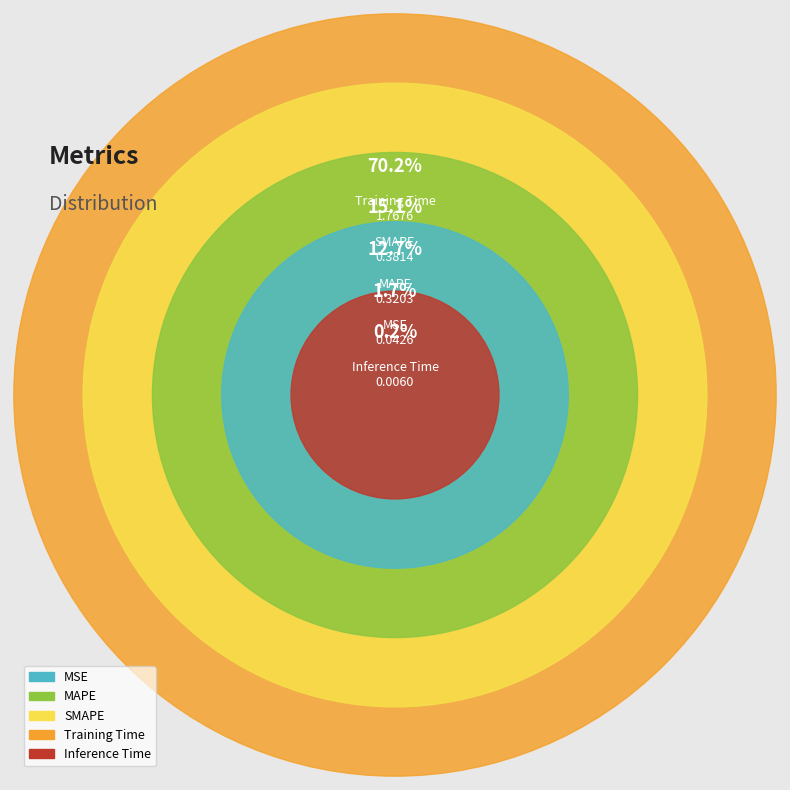

True or false: MSE accounts for 2% of the total.

True